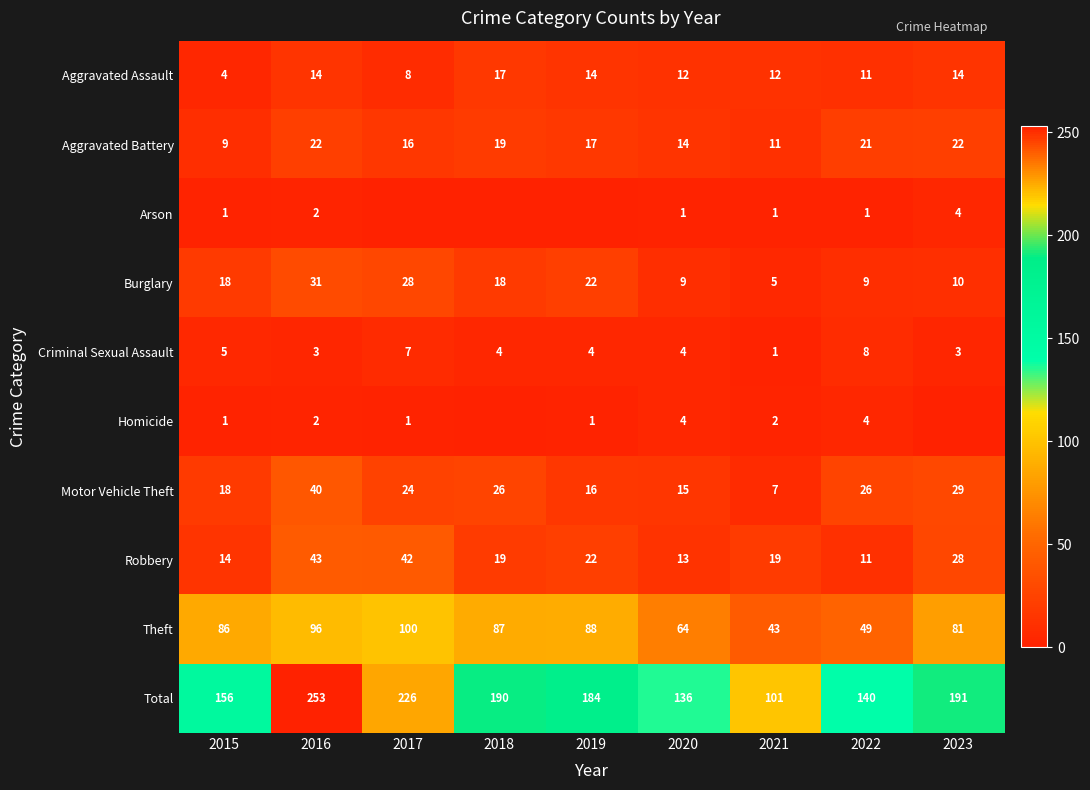

What is the difference between the second highest and minimum values in the Total series?

125